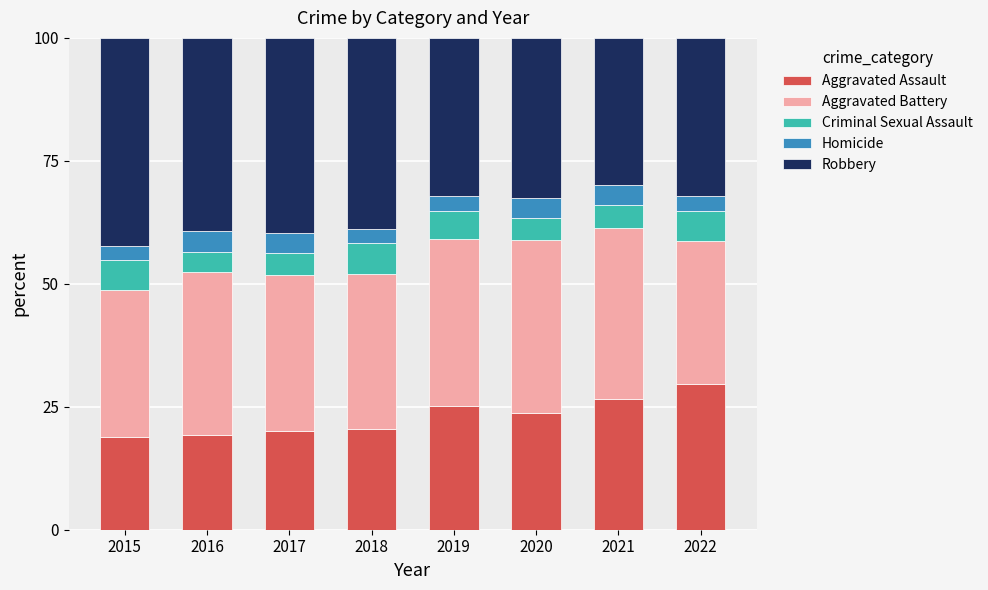

What value does the Aggravated Assault series have at 2022?

29.6